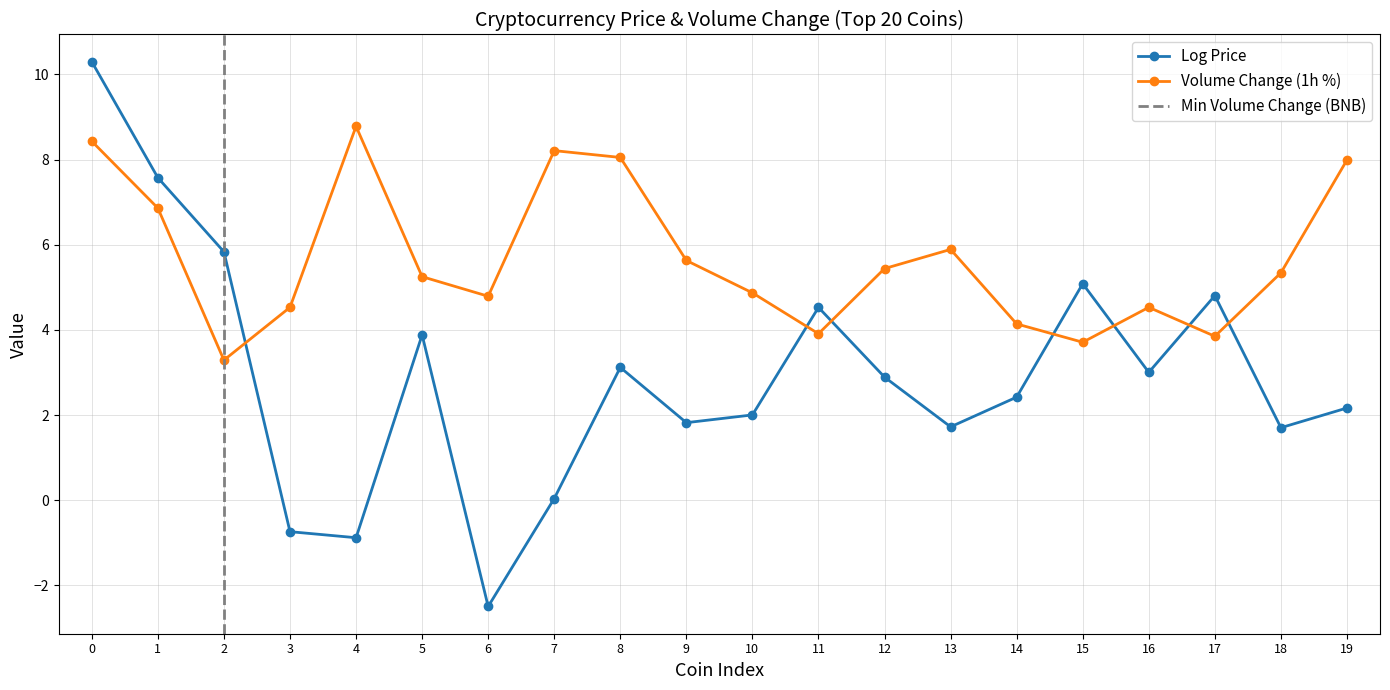

What is the value of the Log Price point at the 11th from the left?

2.0